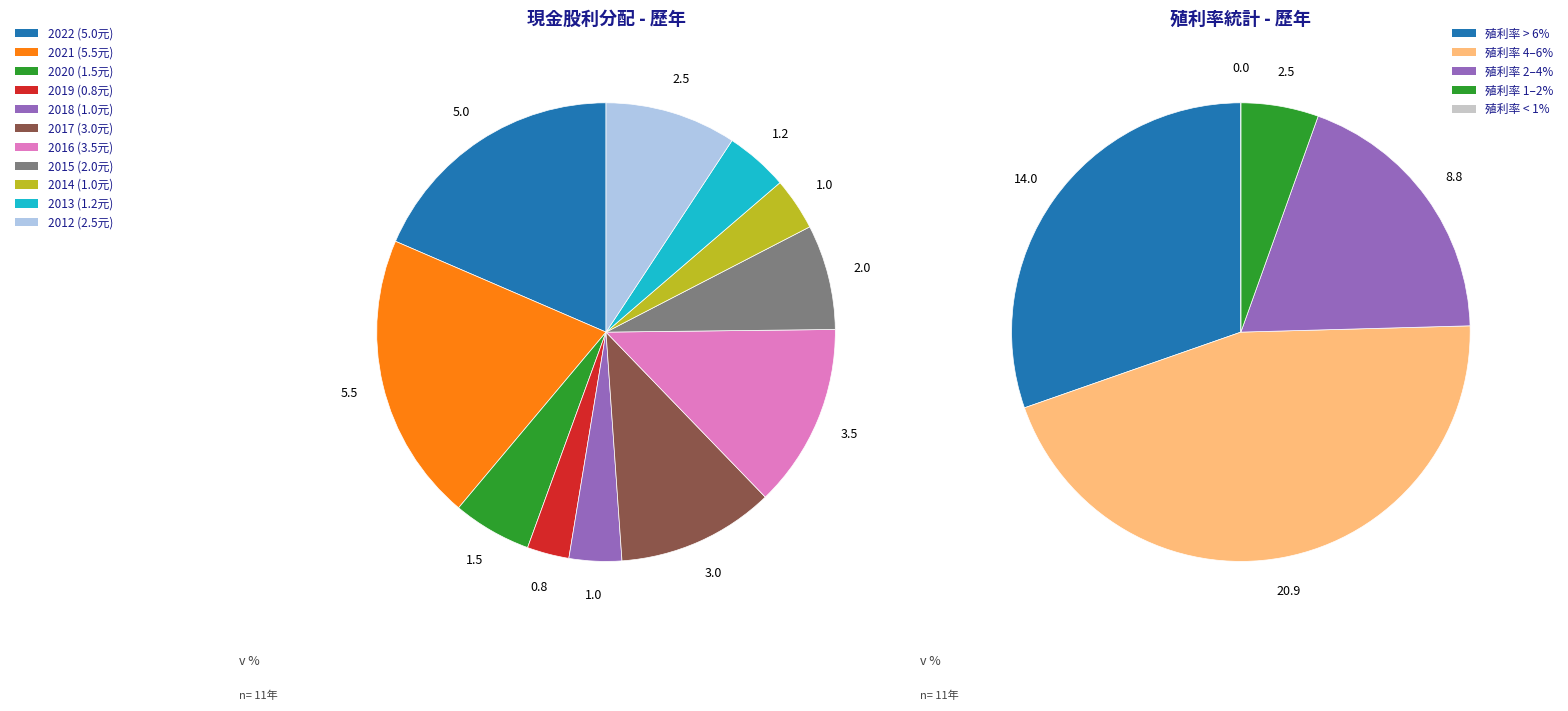

Which category has the biggest portion of the pie?

2021